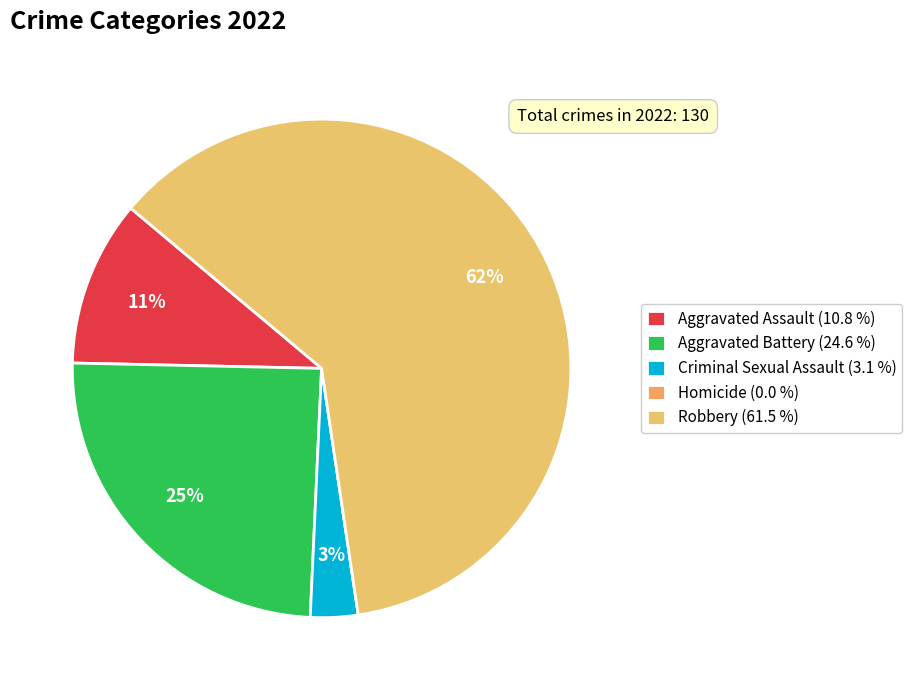

Combined, do Aggravated Assault and Criminal Sexual Assault account for over 50%?

No